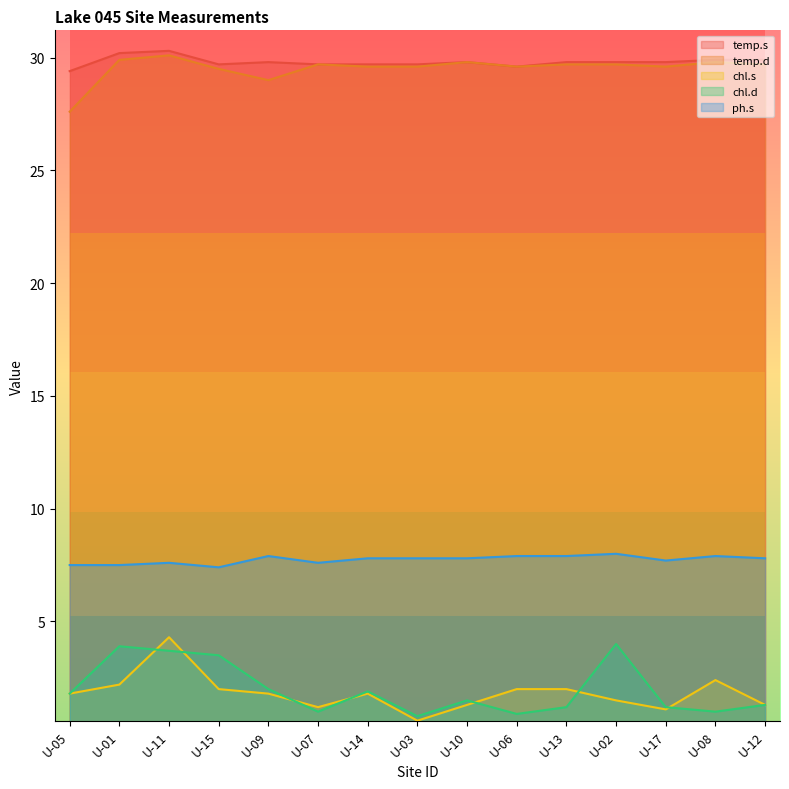

The value of ph.s at U-07 is 11.3. True or false?

False